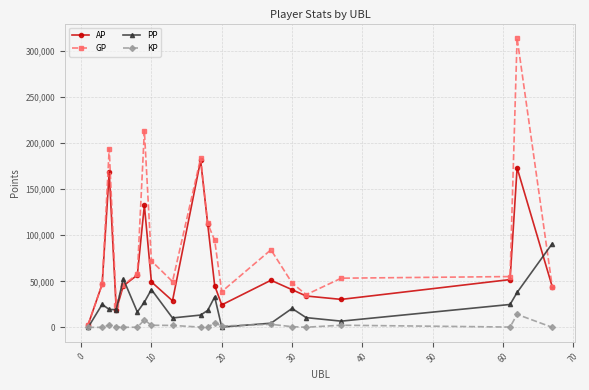

What are all the series names shown in the legend?

AP, GP, PP, KP